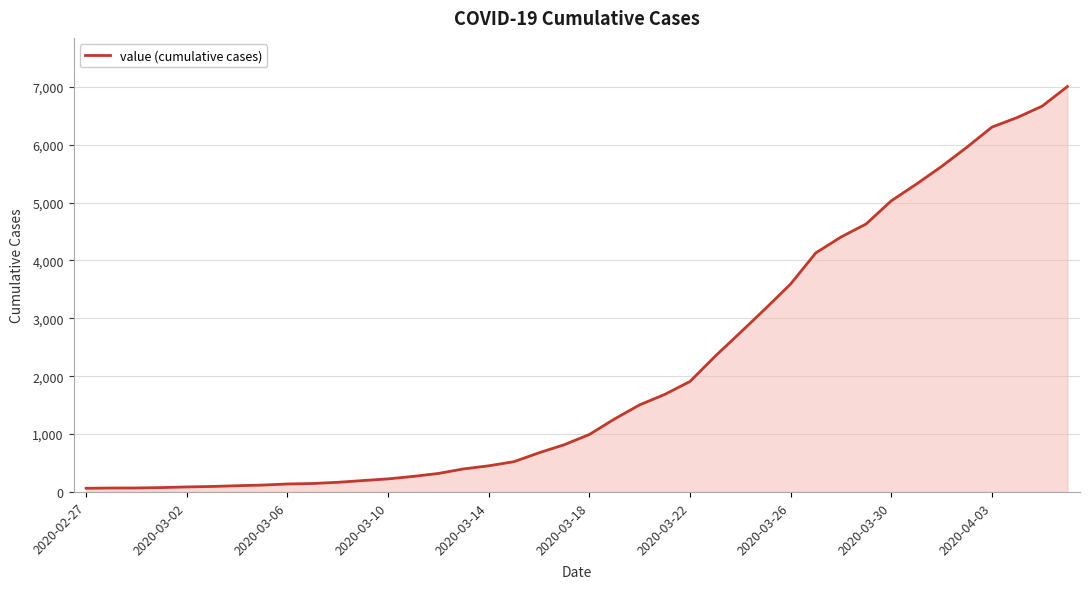

What is the difference between the maximum and minimum values?

6940